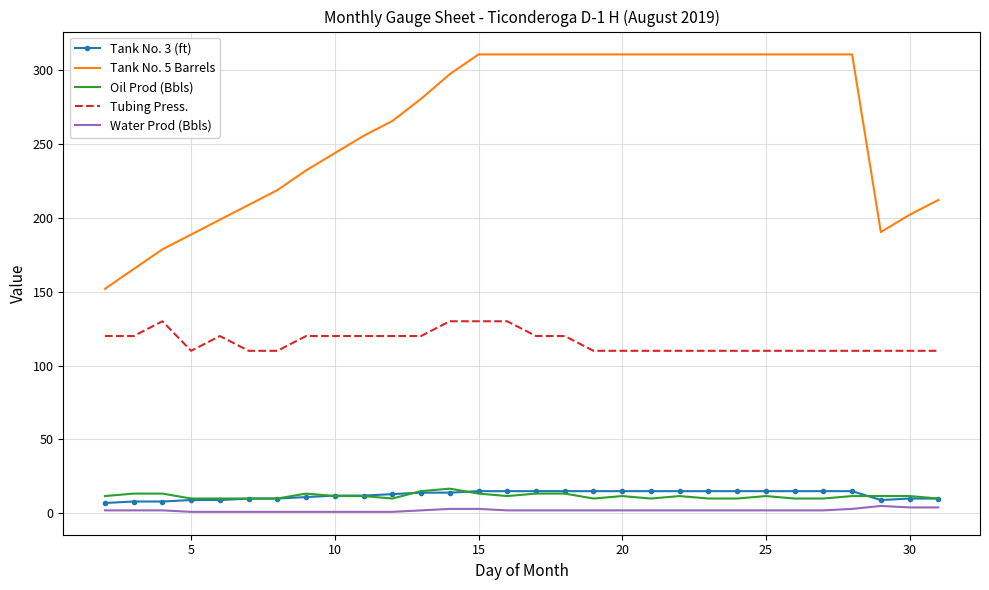

True or false: Oil Prod (Bbls) has more than 0 interior local peaks.

True